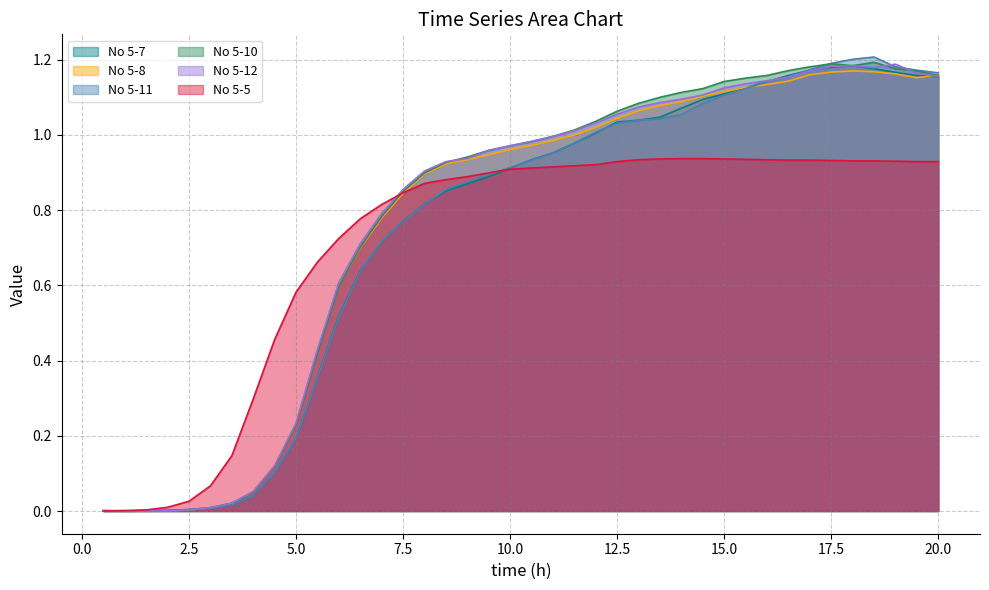

Reading left to right, what are all the values shown in this chart?

No 5-7: 0.5=0.0	1.0=0.0	1.5=0.0	2.0=0.0	2.5=0.0	3.0=0.0	3.5=0.0	4.0=0.0	4.5=0.1	5.0=0.2	5.5=0.4	6.0=0.5	6.5=0.6	7.0=0.7	7.5=0.8	8.0=0.8	8.5=0.9	9.0=0.9	9.5=0.9	10.0=0.9	10.5=0.9	11.0=1.0	11.5=1.0	12.0=1.0	12.5=1.0	13.0=1.0	13.5=1.0	14.0=1.1	14.5=1.1	15.0=1.1	15.5=1.1	16.0=1.1	16.5=1.2	17.0=1.2	17.5=1.2	18.0=1.2	18.5=1.2	19.0=1.2	19.5=1.2	20.0=1.2
No 5-8: 0.5=0.0	1.0=0.0	1.5=0.0	2.0=0.0	2.5=0.0	3.0=0.0	3.5=0.0	4.0=0.1	4.5=0.1	5.0=0.2	5.5=0.4	6.0=0.6	6.5=0.7	7.0=0.8	7.5=0.8	8.0=0.9	8.5=0.9	9.0=0.9	9.5=0.9	10.0=1.0	10.5=1.0	11.0=1.0	11.5=1.0	12.0=1.0	12.5=1.0	13.0=1.1	13.5=1.1	14.0=1.1	14.5=1.1	15.0=1.1	15.5=1.1	16.0=1.1	16.5=1.1	17.0=1.2	17.5=1.2	18.0=1.2	18.5=1.2	19.0=1.2	19.5=1.2	20.0=1.2
No 5-11: 0.5=0.0	1.0=0.0	1.5=0.0	2.0=0.0	2.5=0.0	3.0=0.0	3.5=0.0	4.0=0.0	4.5=0.1	5.0=0.2	5.5=0.4	6.0=0.5	6.5=0.6	7.0=0.7	7.5=0.8	8.0=0.8	8.5=0.9	9.0=0.9	9.5=0.9	10.0=0.9	10.5=0.9	11.0=1.0	11.5=1.0	12.0=1.0	12.5=1.0	13.0=1.0	13.5=1.0	14.0=1.1	14.5=1.1	15.0=1.1	15.5=1.1	16.0=1.1	16.5=1.2	17.0=1.2	17.5=1.2	18.0=1.2	18.5=1.2	19.0=1.2	19.5=1.2	20.0=1.2
No 5-10: 0.5=0.0	1.0=0.0	1.5=0.0	2.0=0.0	2.5=0.0	3.0=0.0	3.5=0.0	4.0=0.1	4.5=0.1	5.0=0.2	5.5=0.4	6.0=0.6	6.5=0.7	7.0=0.8	7.5=0.8	8.0=0.9	8.5=0.9	9.0=0.9	9.5=1.0	10.0=1.0	10.5=1.0	11.0=1.0	11.5=1.0	12.0=1.0	12.5=1.1	13.0=1.1	13.5=1.1	14.0=1.1	14.5=1.1	15.0=1.1	15.5=1.2	16.0=1.2	16.5=1.2	17.0=1.2	17.5=1.2	18.0=1.2	18.5=1.2	19.0=1.2	19.5=1.2	20.0=1.2
No 5-12: 0.5=0.0	1.0=0.0	1.5=0.0	2.0=0.0	2.5=0.0	3.0=0.0	3.5=0.0	4.0=0.1	4.5=0.1	5.0=0.2	5.5=0.4	6.0=0.6	6.5=0.7	7.0=0.8	7.5=0.9	8.0=0.9	8.5=0.9	9.0=0.9	9.5=1.0	10.0=1.0	10.5=1.0	11.0=1.0	11.5=1.0	12.0=1.0	12.5=1.1	13.0=1.1	13.5=1.1	14.0=1.1	14.5=1.1	15.0=1.1	15.5=1.1	16.0=1.1	16.5=1.2	17.0=1.2	17.5=1.2	18.0=1.2	18.5=1.2	19.0=1.2	19.5=1.2	20.0=1.2
No 5-5: 0.5=0.0	1.0=0.0	1.5=0.0	2.0=0.0	2.5=0.0	3.0=0.1	3.5=0.1	4.0=0.3	4.5=0.5	5.0=0.6	5.5=0.7	6.0=0.7	6.5=0.8	7.0=0.8	7.5=0.8	8.0=0.9	8.5=0.9	9.0=0.9	9.5=0.9	10.0=0.9	10.5=0.9	11.0=0.9	11.5=0.9	12.0=0.9	12.5=0.9	13.0=0.9	13.5=0.9	14.0=0.9	14.5=0.9	15.0=0.9	15.5=0.9	16.0=0.9	16.5=0.9	17.0=0.9	17.5=0.9	18.0=0.9	18.5=0.9	19.0=0.9	19.5=0.9	20.0=0.9